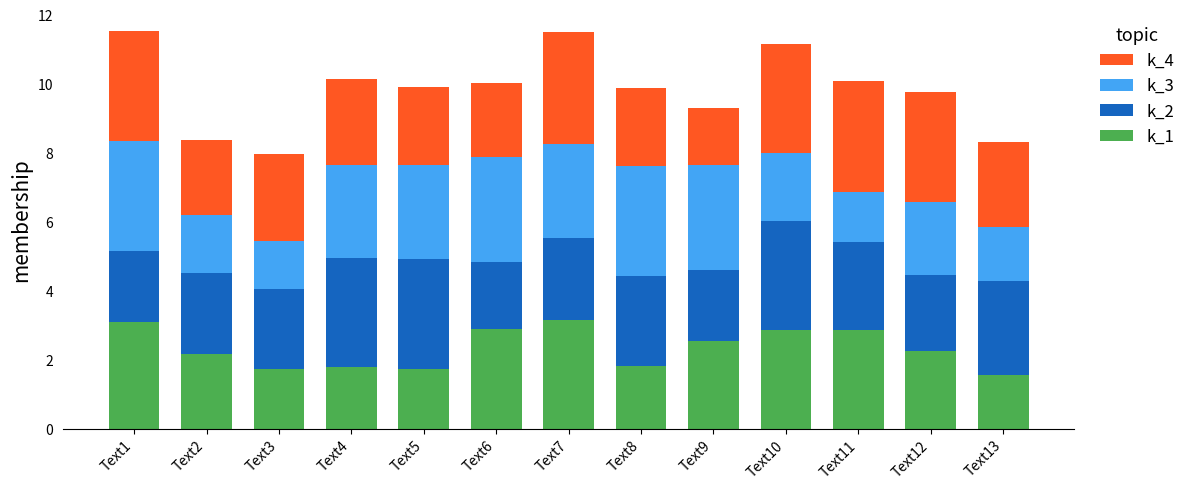

Are the bars horizontal?

No